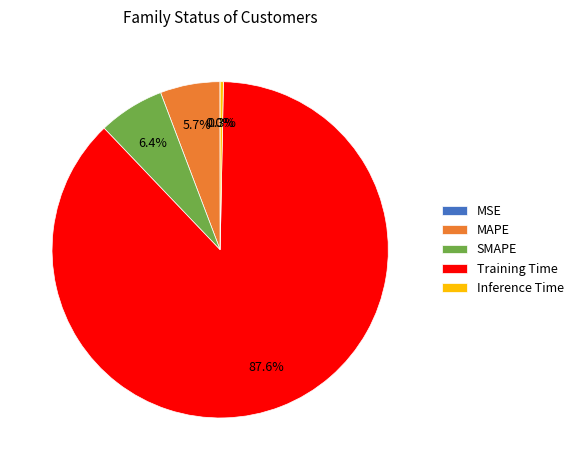

Which slice is the largest?

Training Time